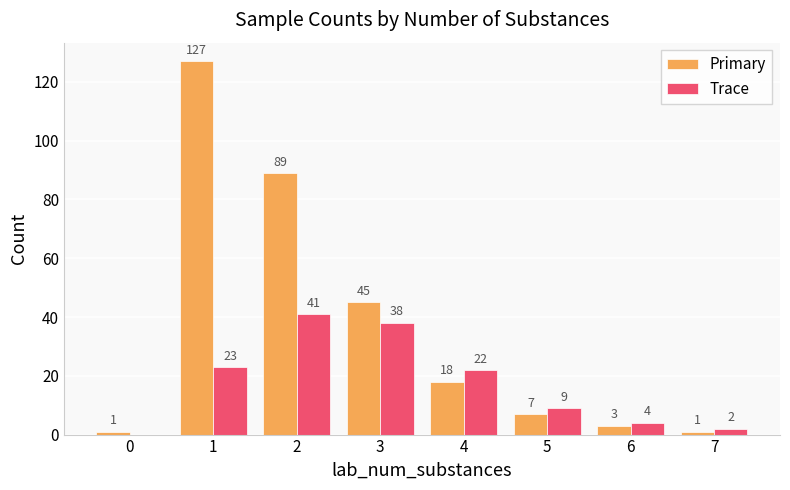

Reading left to right, what are all the values shown in this chart?

Primary: 0=1	1=127	2=89	3=45	4=18	5=7	6=3	7=1
Trace: 0=0	1=23	2=41	3=38	4=22	5=9	6=4	7=2